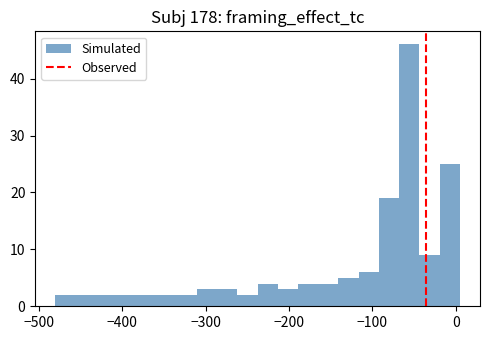

Around what value on the x-axis is the tallest bar? Give the approximate position of its centre, as read against the axis.

-60